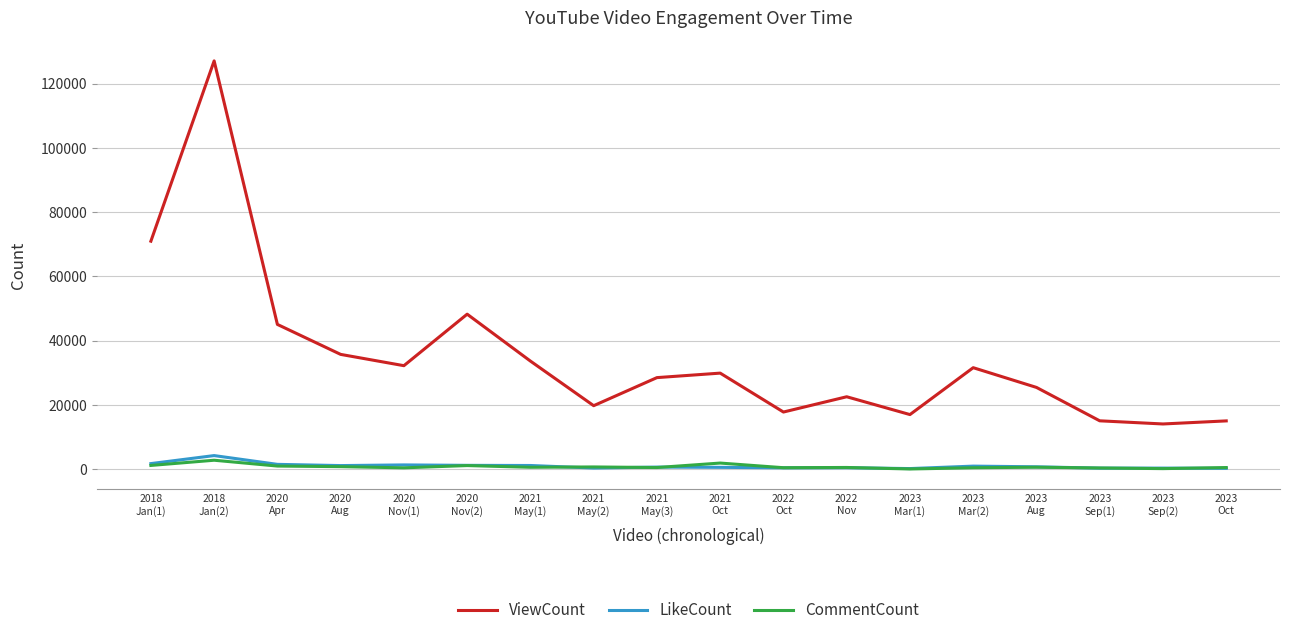

Where is the first local maximum for ViewCount?

2018
Jan(2)